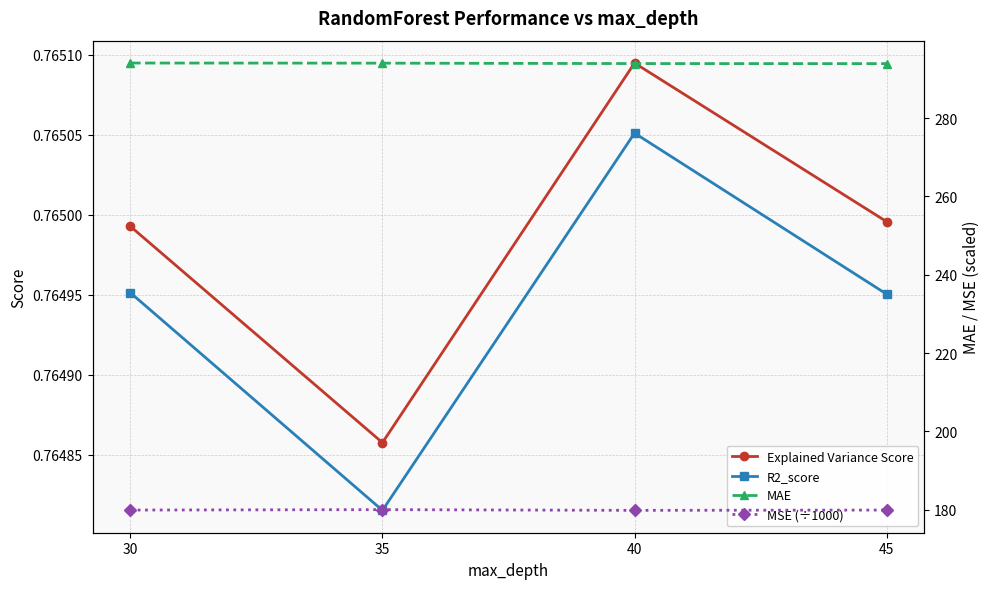

True or false: MAE has more than 1 points higher than both neighbors.

False